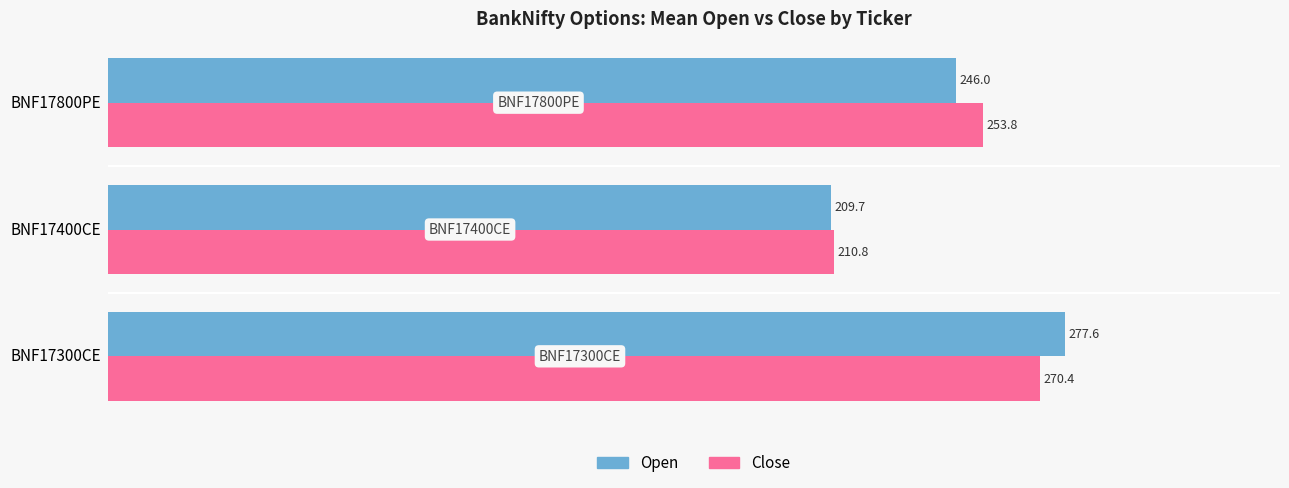

At which label is Close closest to 240?

BNF17800PE